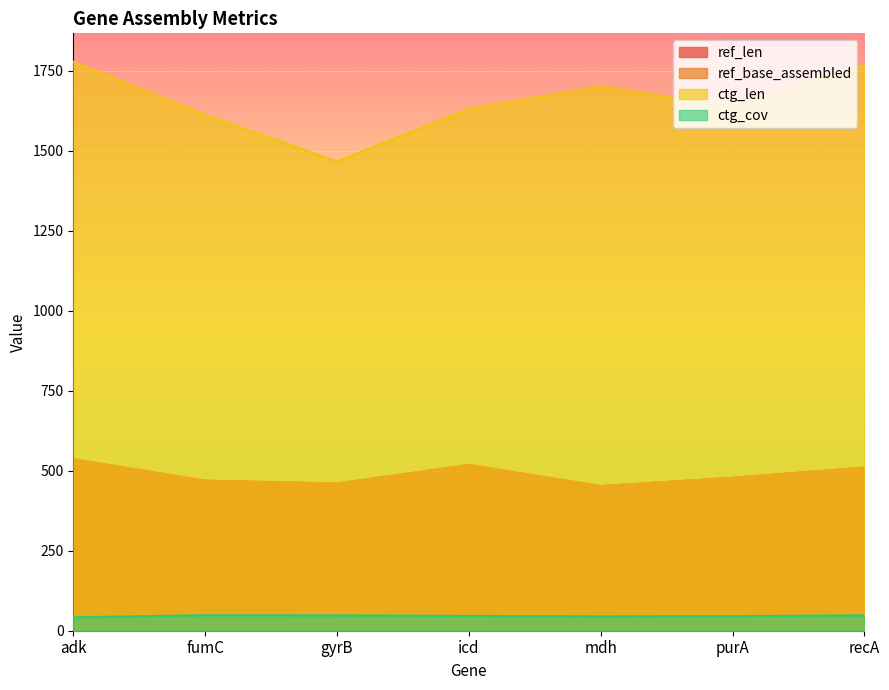

Reading left to right, what are all the values shown in this chart?

ref_len: 536.0	469.0	460.0	518.0	452.0	478.0	510.0
ref_base_assembled: 536.0	469.0	460.0	518.0	452.0	478.0	510.0
ctg_len: 1778.0	1612.0	1467.0	1631.0	1700.0	1637.0	1768.0
ctg_cov: 42.0	48.5	48.0	46.2	44.9	45.6	48.0